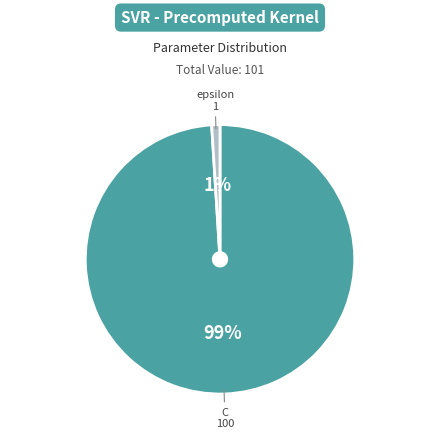

To the nearest percent, what is the difference between the largest and smallest slice percentages?

98%